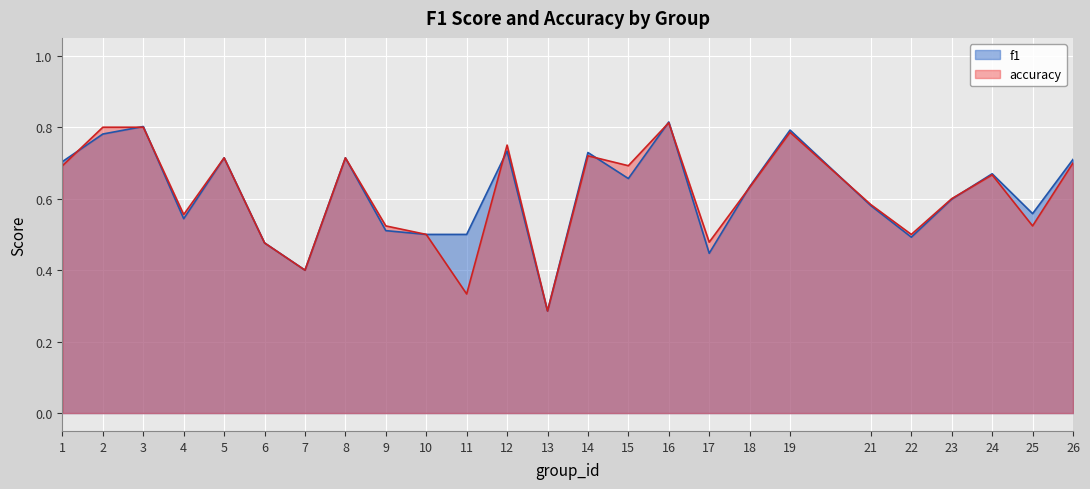

True or false: accuracy and f1 intersect in this chart.

True